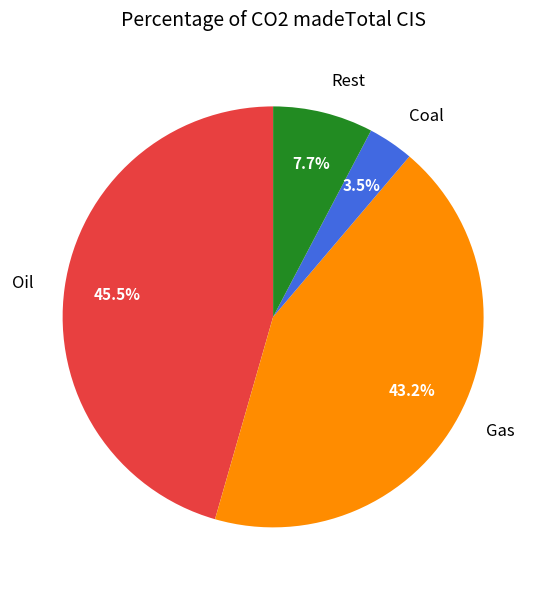

To the nearest percent, what is the difference between the largest and smallest slice percentages?

42%